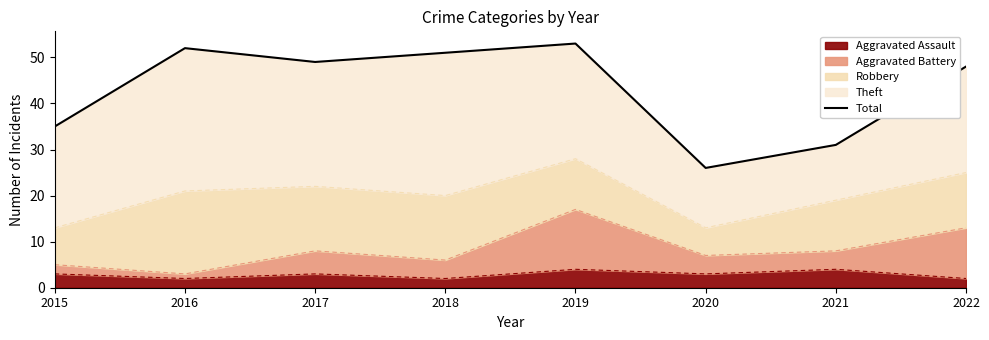

What is the sum of all values?

345